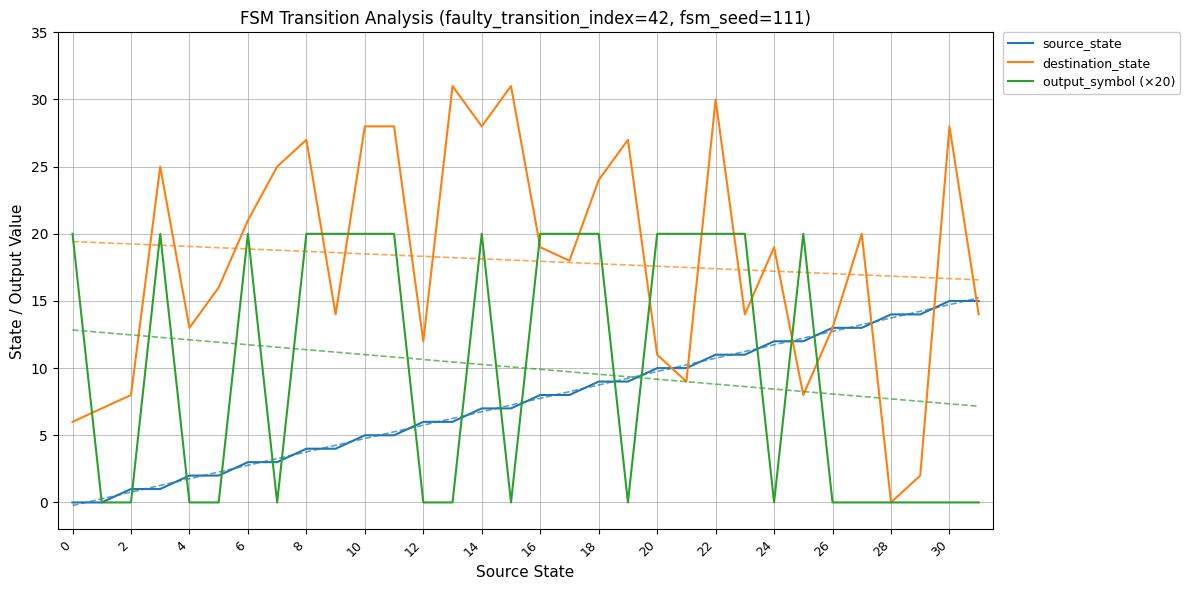

How many lines are shown in the chart?

3